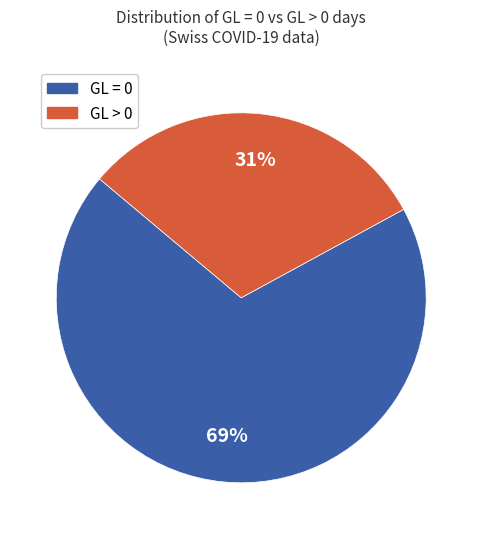

Does any single category account for the majority?

Yes